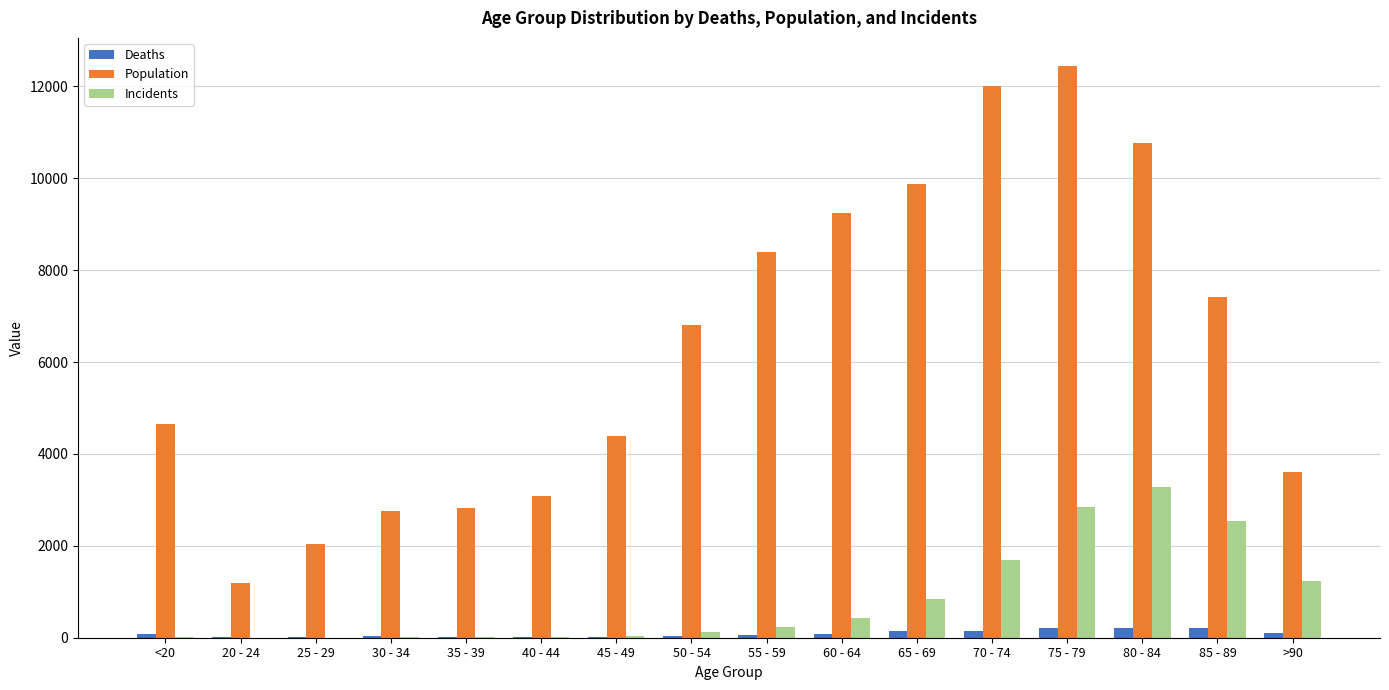

How many categories are shown in the chart?

16